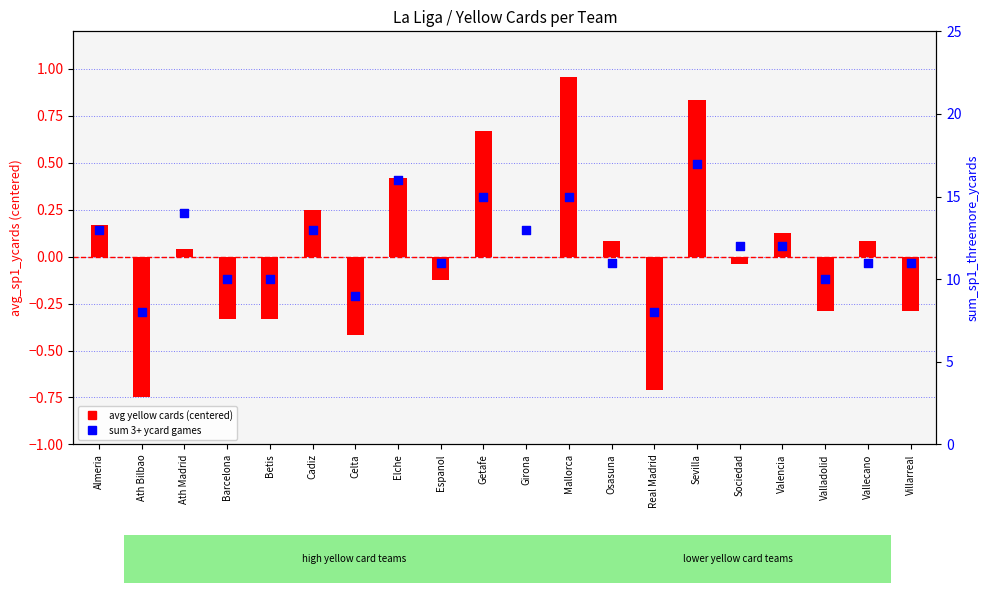

Is the value of avg yellow cards (centered) at Vallecano greater than the value of sum 3+ ycard games at Girona?

No